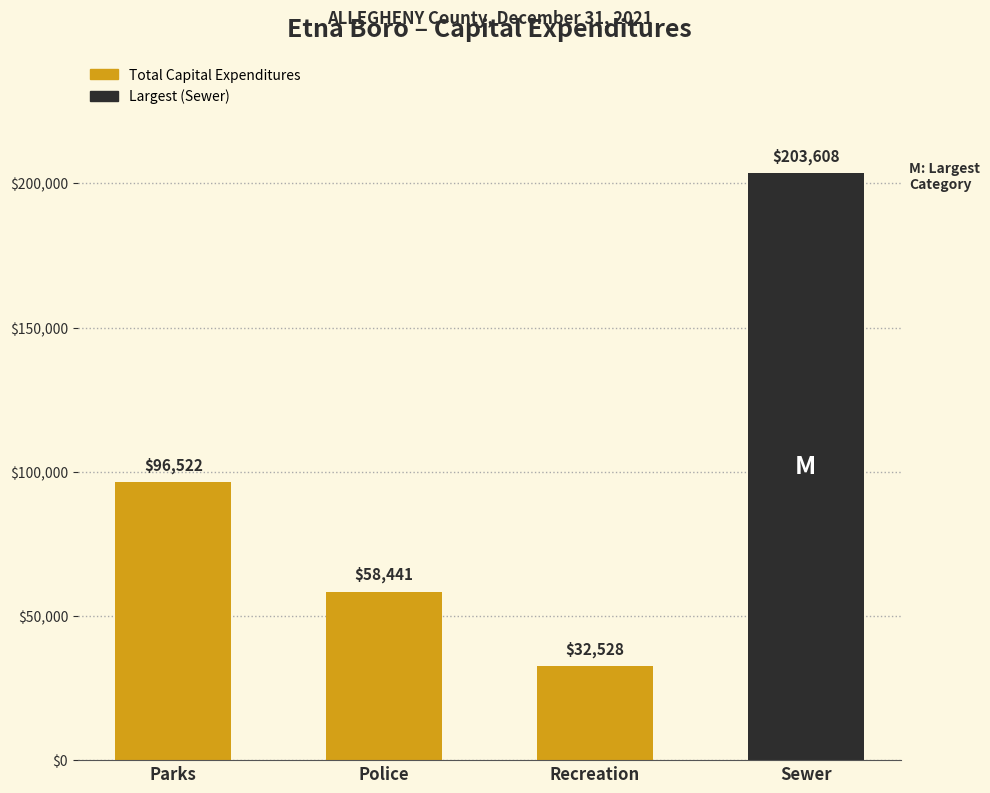

Reading left to right, list all the values displayed in this chart.

Parks=96522	Police=58441	Recreation=32528	Sewer=203608